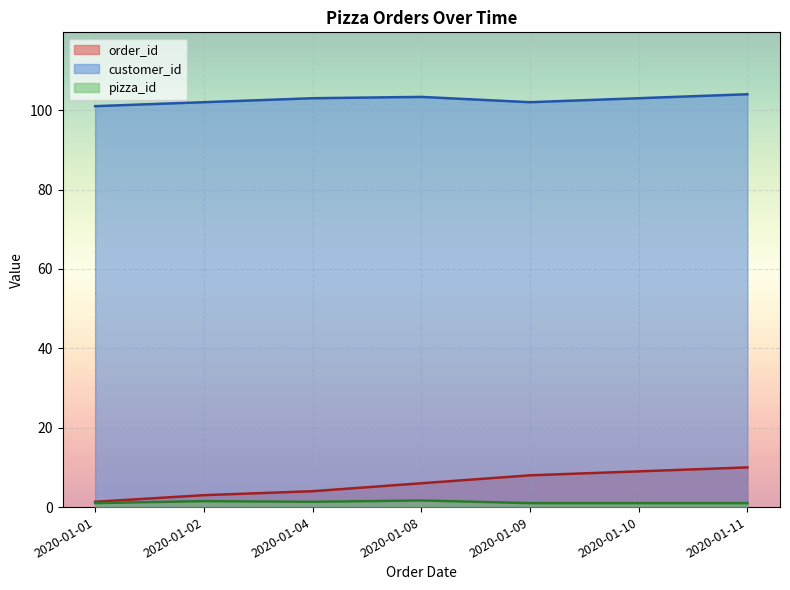

Is the value of customer_id at 2020-01-09 greater than the value of order_id at 2020-01-08?

Yes